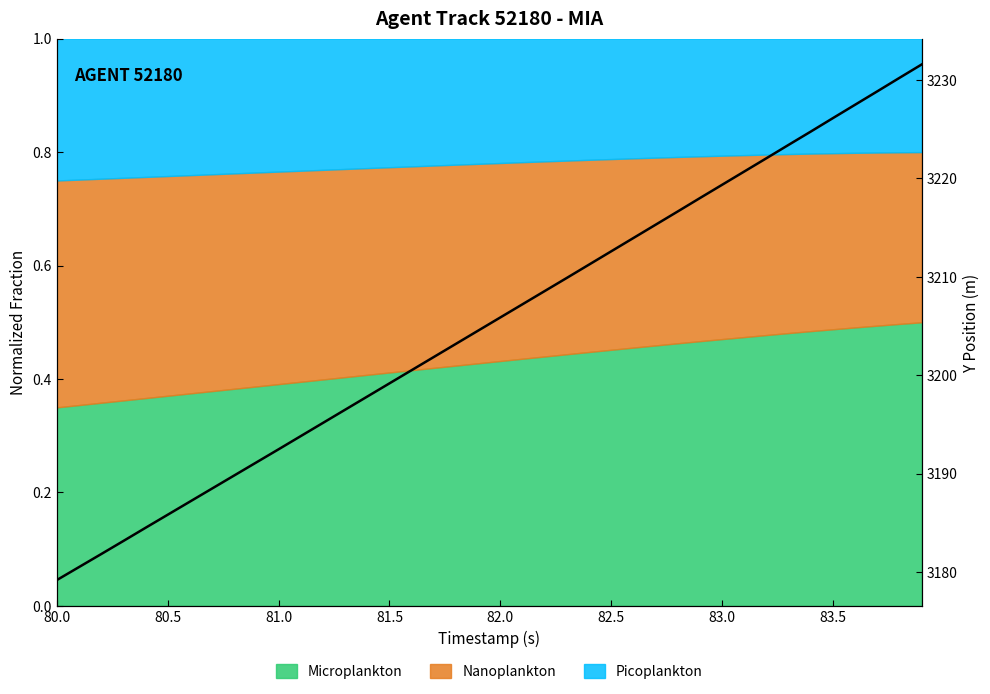

True or false: there are more than 2 points higher than both neighbors.

False